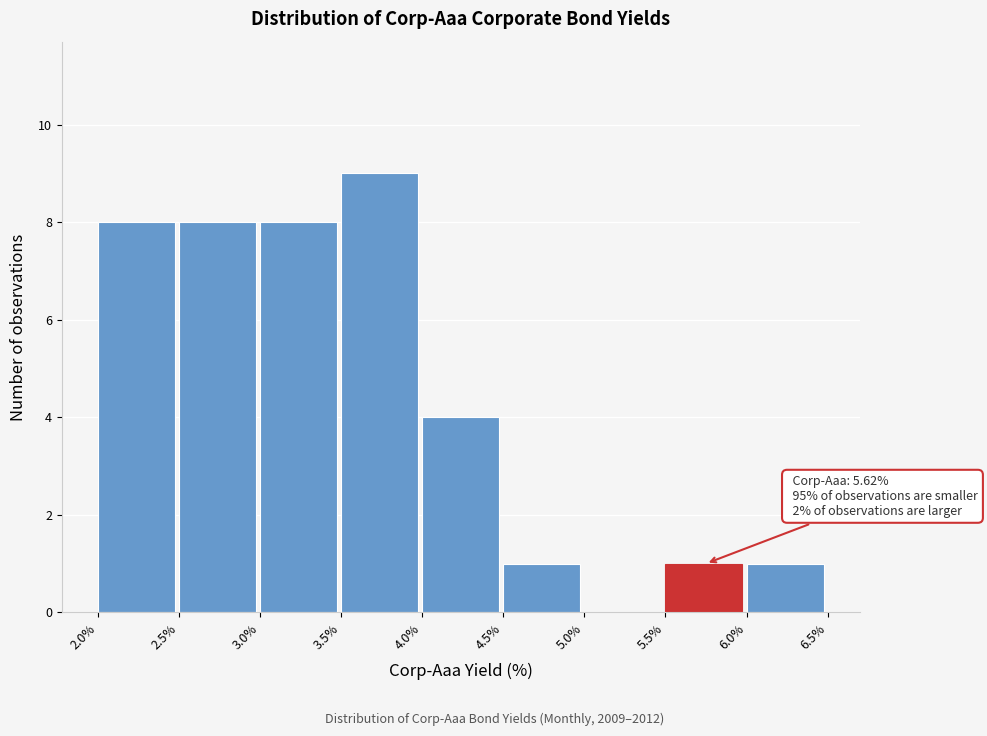

Over which range of the x-axis is the bar tallest?

3.5% to 4.0%